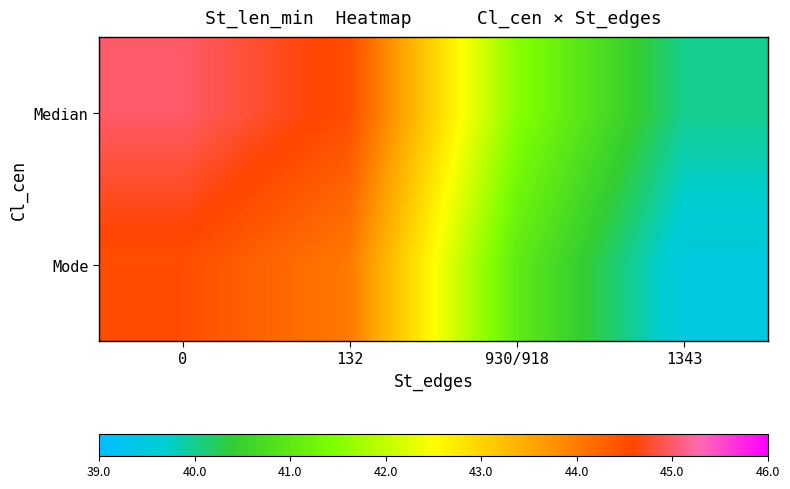

What is the smallest value displayed?

39.5